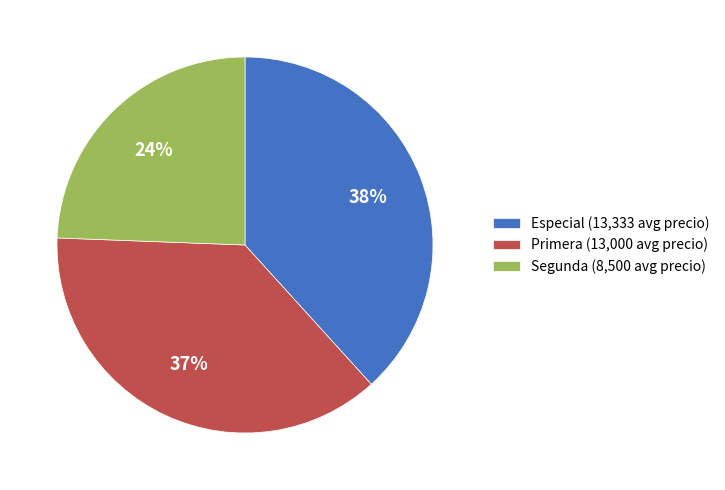

Is the sum of Segunda and Primera greater than half?

Yes